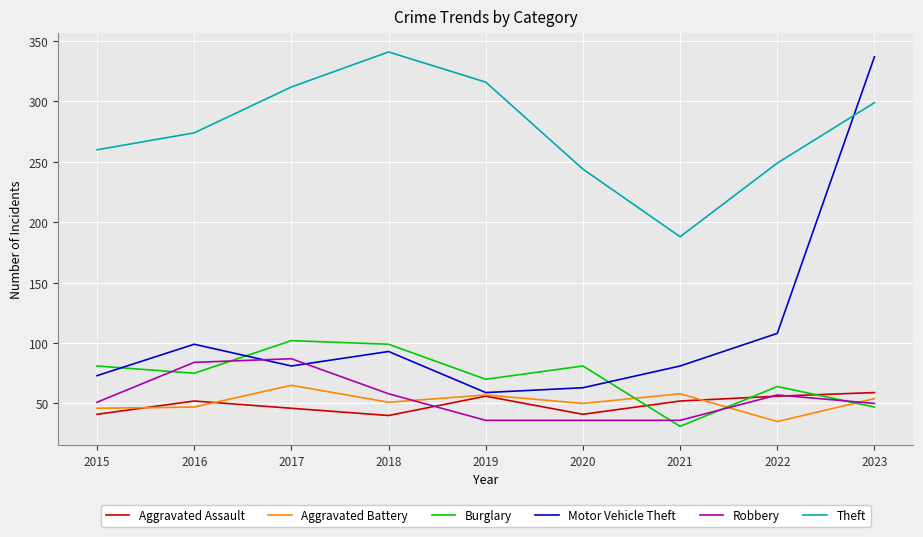

What is the greatest value displayed?

341